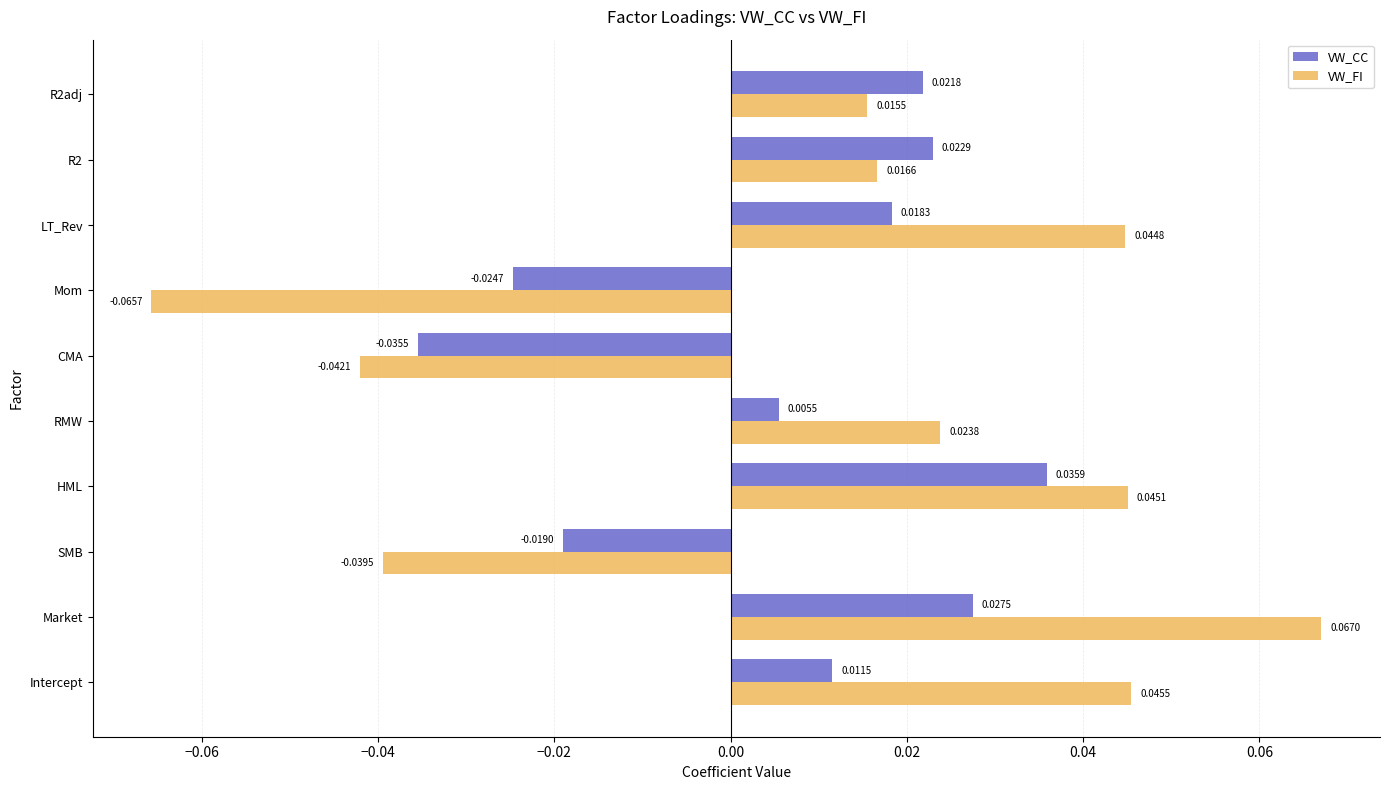

At which label is VW_CC closest to 0?

RMW